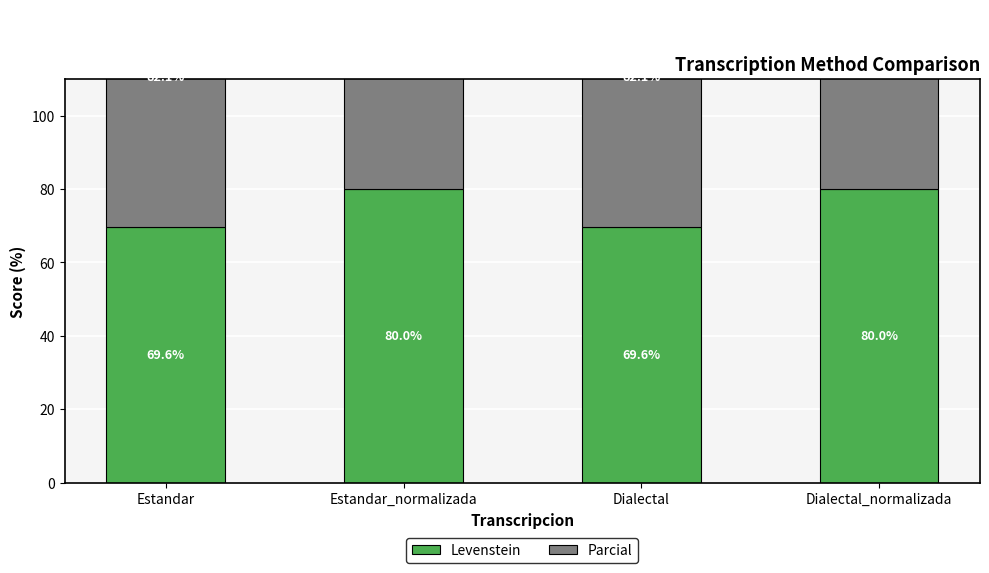

At which category is the sum across all series the highest?

Estandar_normalizada